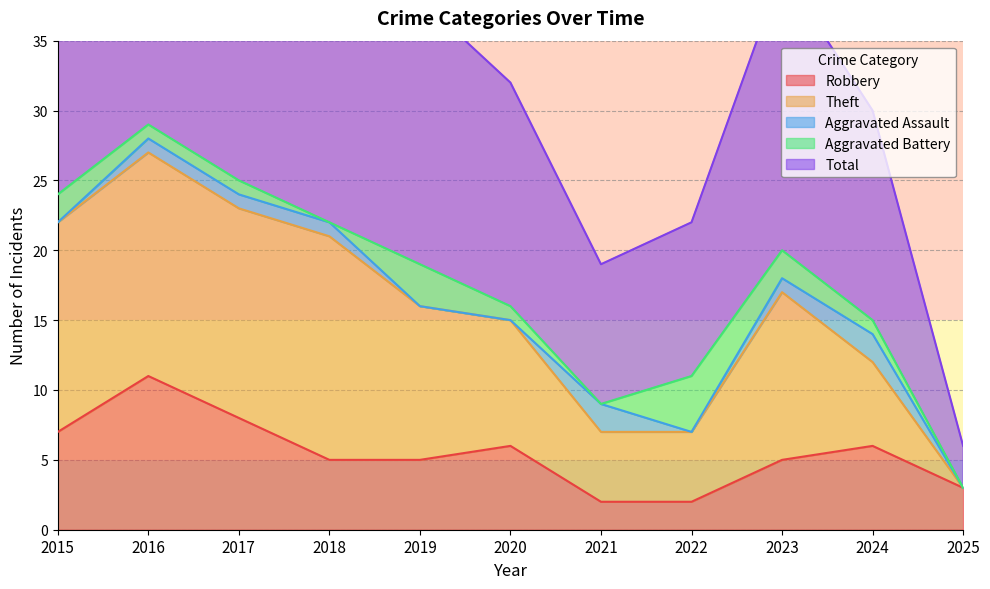

The Total series shows 22 at 2018. True or false?

True